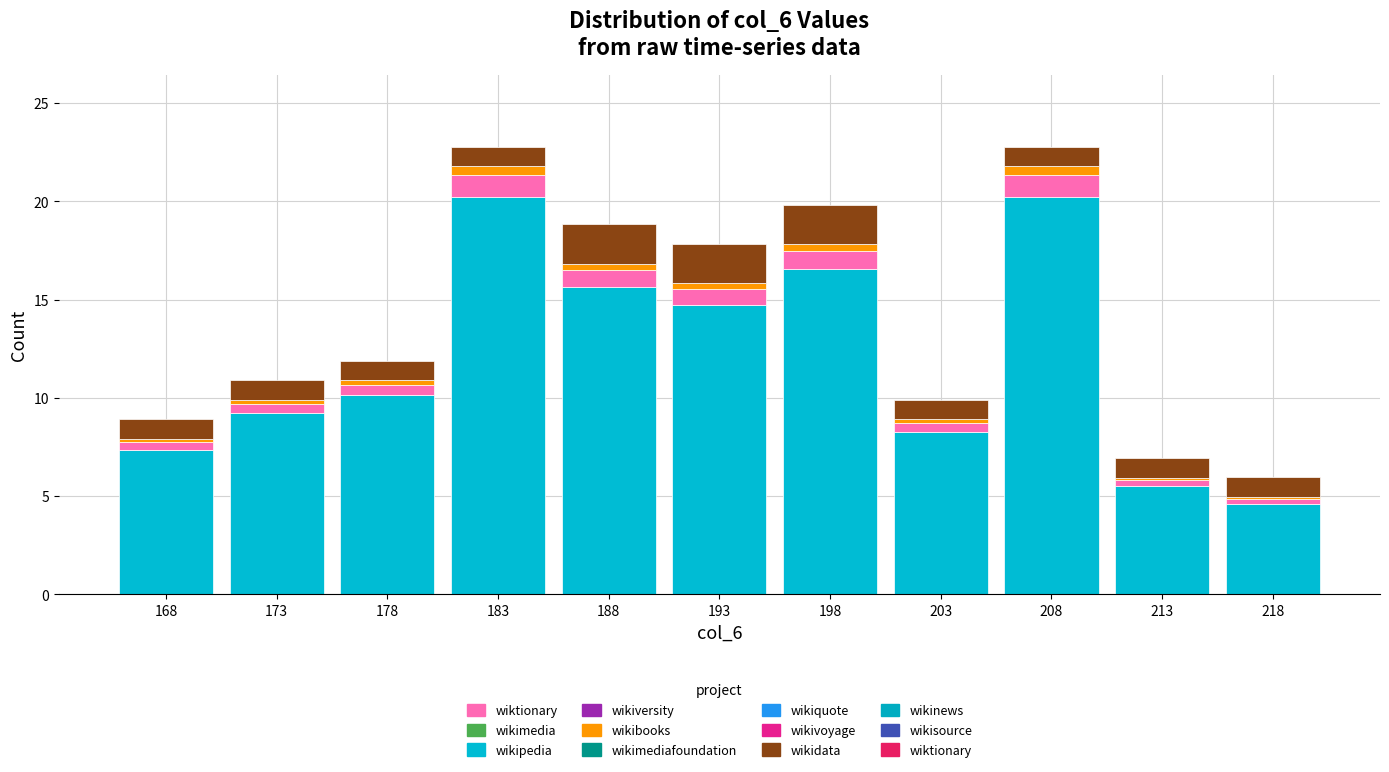

At which label does wikipedia reach its minimum?

218